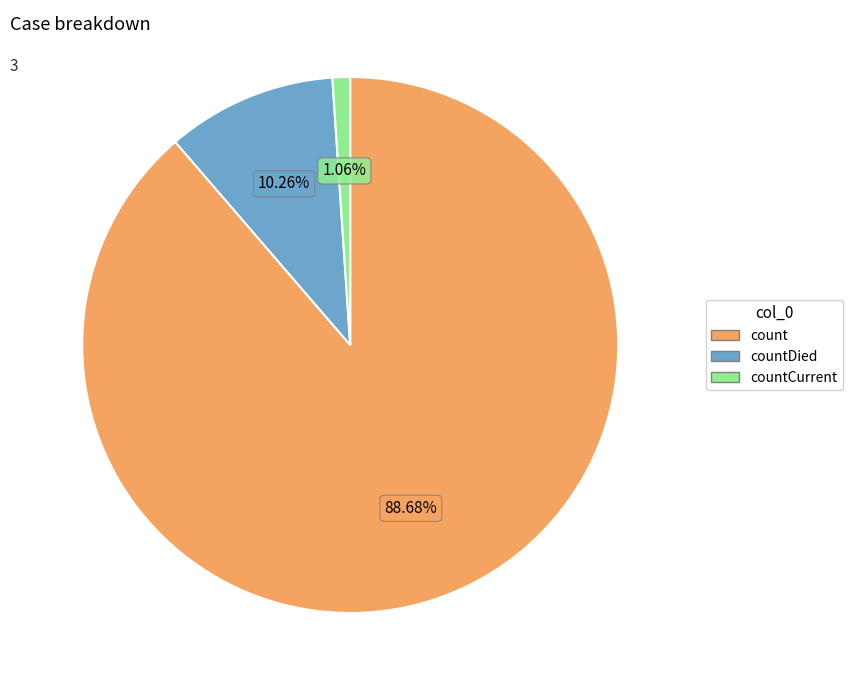

How much of the chart is everything except count?

11.3%